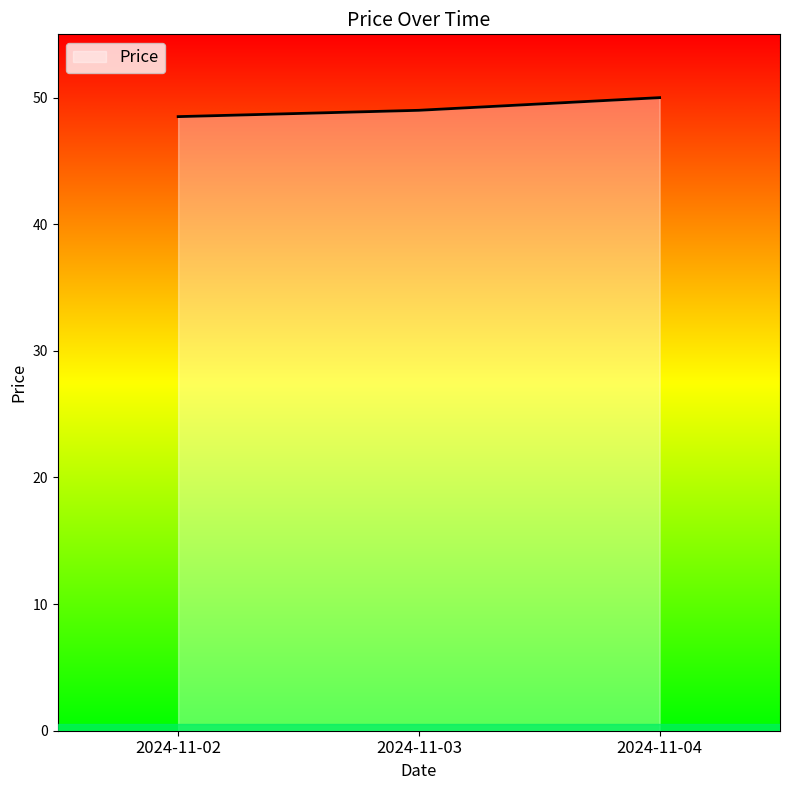

What is the sum of all values?

147.5